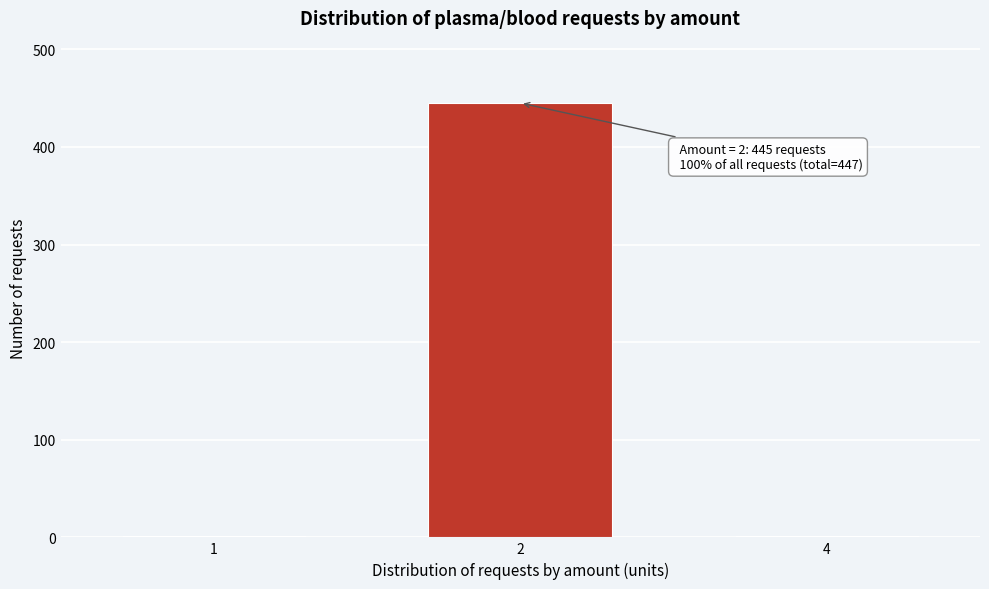

Reading left to right, extract all data points from this chart.

1=1	2=445	4=1